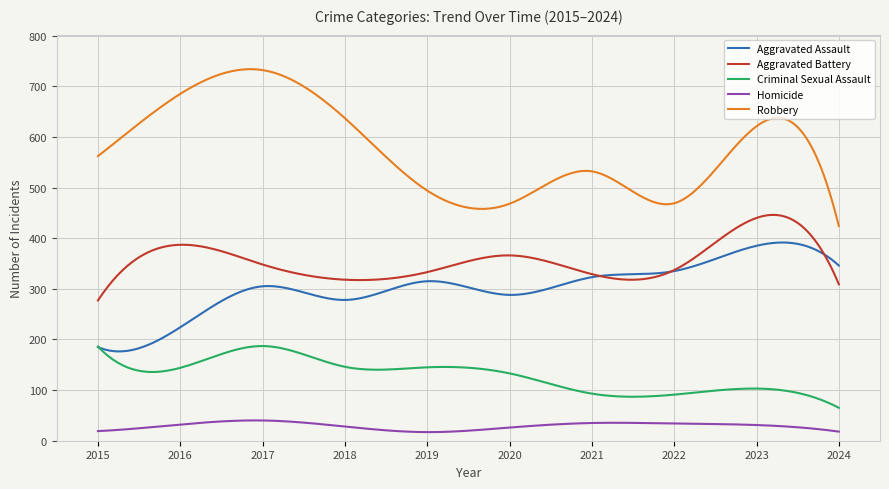

What is the average value of the Robbery series?

577.1